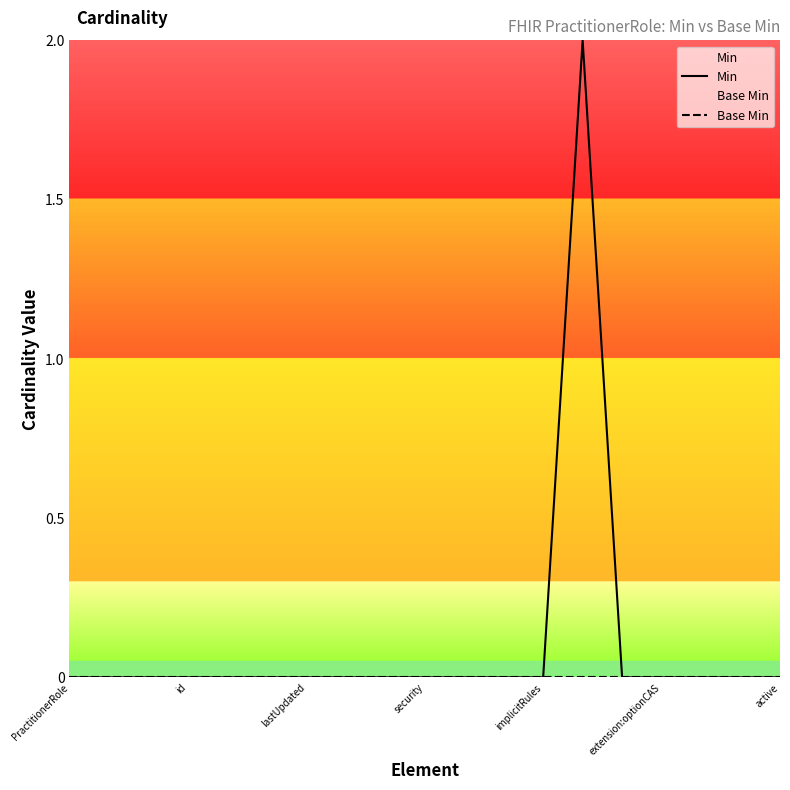

Which series has the largest total across all categories?

Min